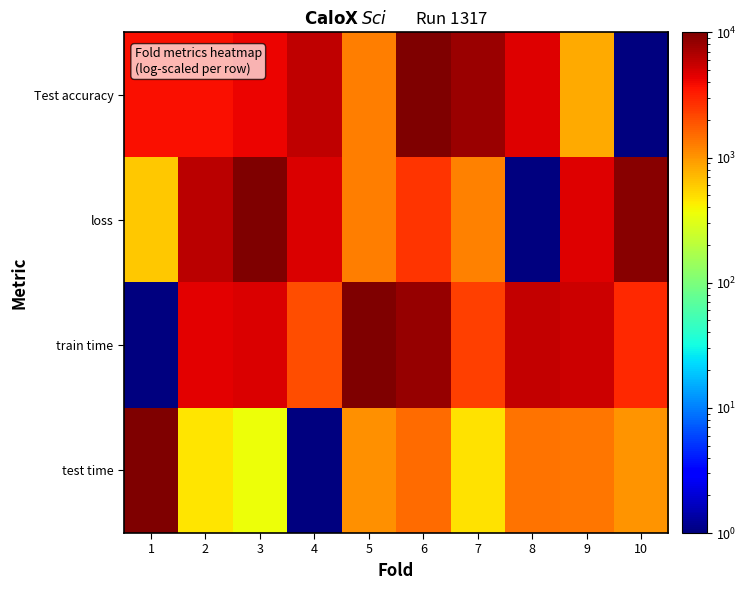

Reading left to right, list all the values displayed in this chart.

Test accuracy: 1=3750.6	2=3750.6	3=4167.2	4=5833.8	5=1250.9	6=10000.0	7=7916.9	8=4583.9	9=834.2	10=1.0
loss: 1=604.9	2=6072.1	3=10000.0	4=4850.0	5=1260.6	6=2604.6	7=1233.3	8=1.0	9=4656.7	10=9002.5
train time: 1=1.0	2=4439.2	3=4778.9	4=2039.1	5=10000.0	6=8320.2	7=2316.0	8=5658.6	9=5411.4	10=2923.9
test time: 1=10000.0	2=463.5	3=359.7	4=1.0	5=1043.2	6=1497.1	7=486.0	8=1410.4	9=1344.1	10=1000.8